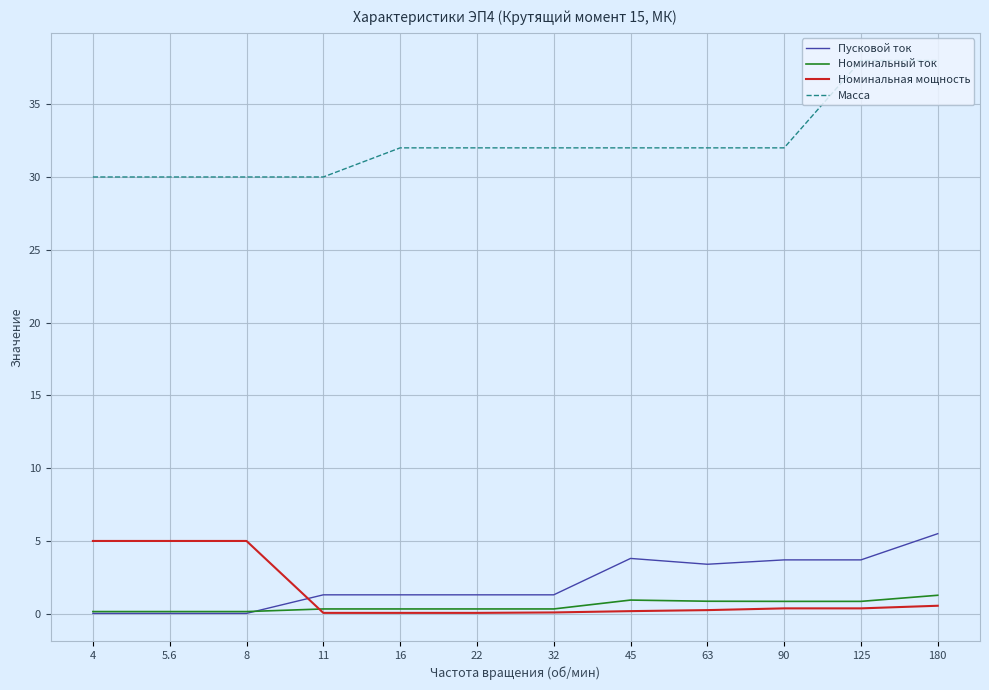

Count the Масса values in the range 30 to 32.

10